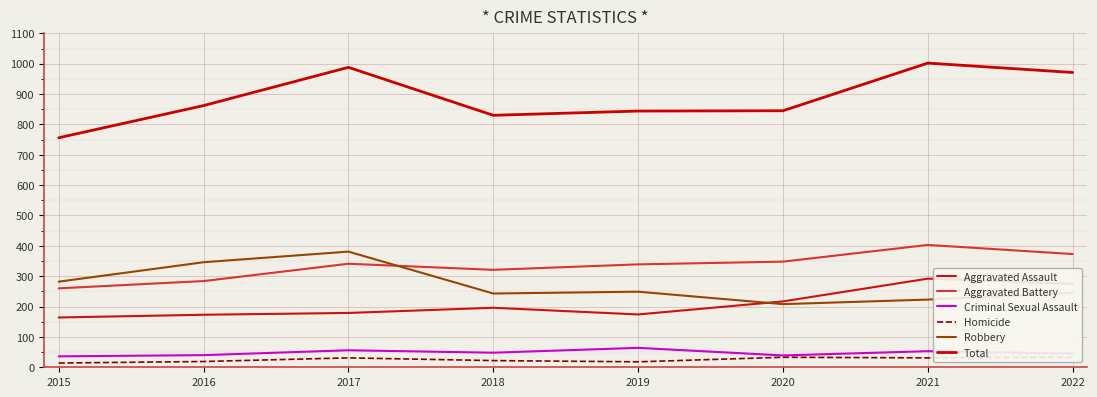

What is the value of the Total point at the 5th from the left?

844